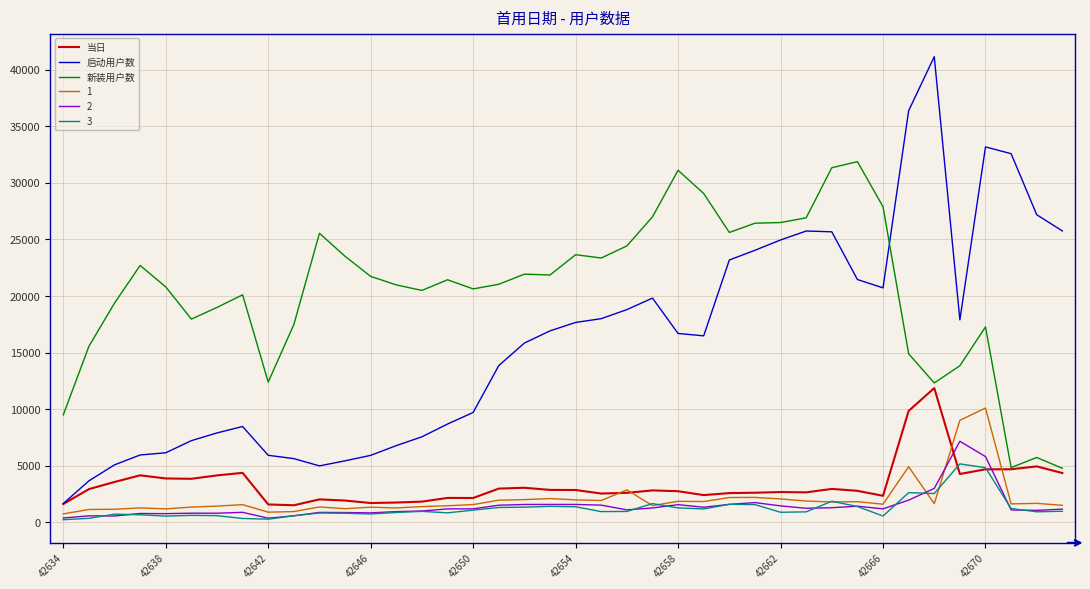

How many lines are shown in the chart?

6